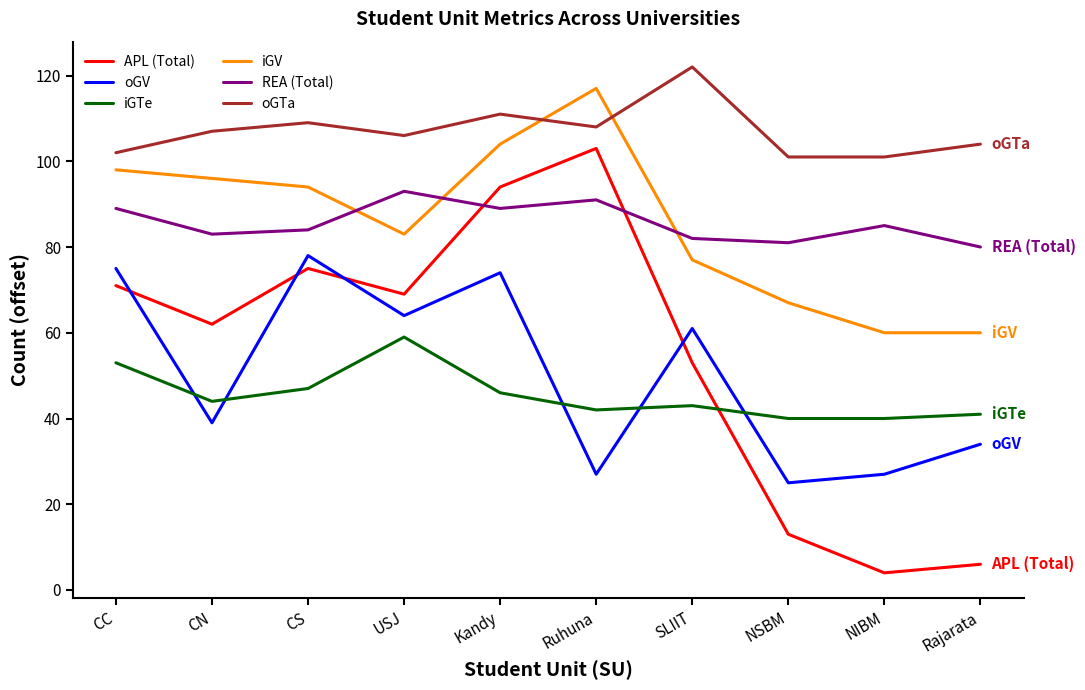

Is the value of oGV at Kandy greater than the value of oGTa at CN?

No